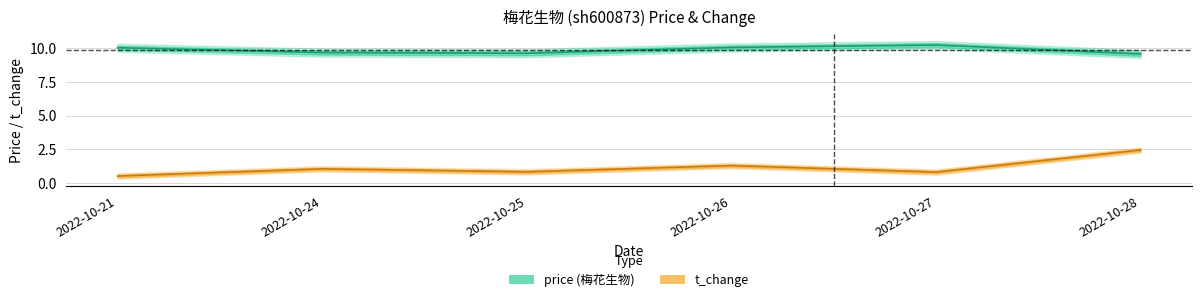

Does the chart have visible grid lines?

Yes